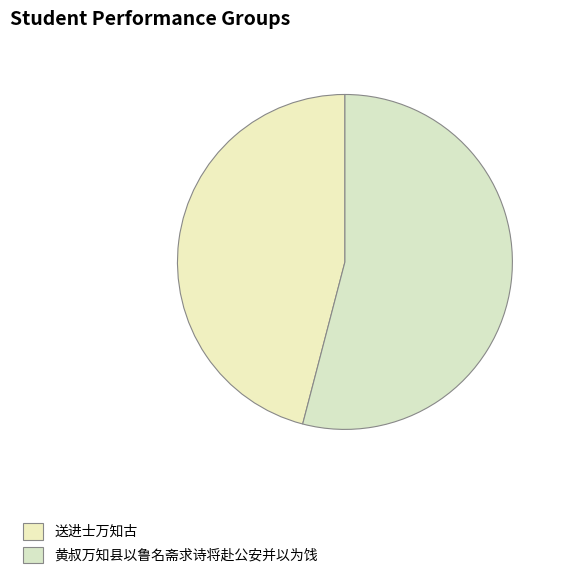

Count the number of slices in the pie.

2